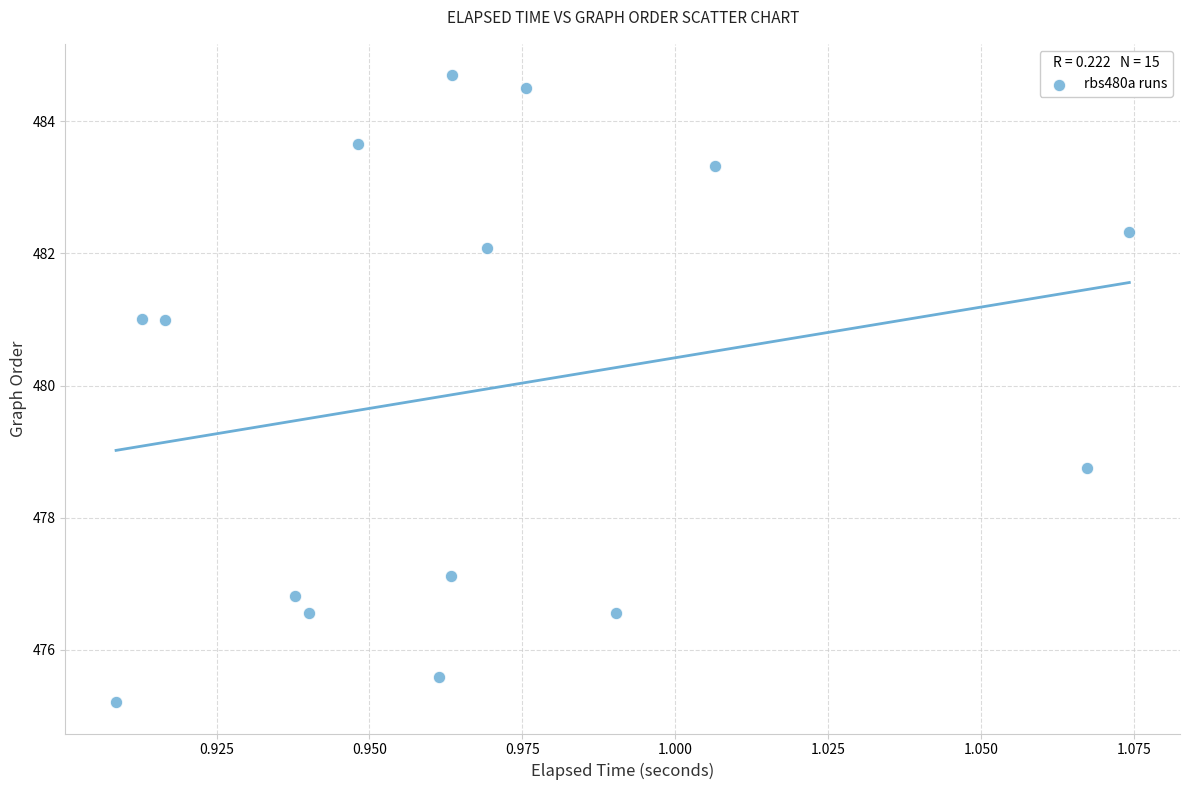

What is the range of Y values (max minus min)?

9.5